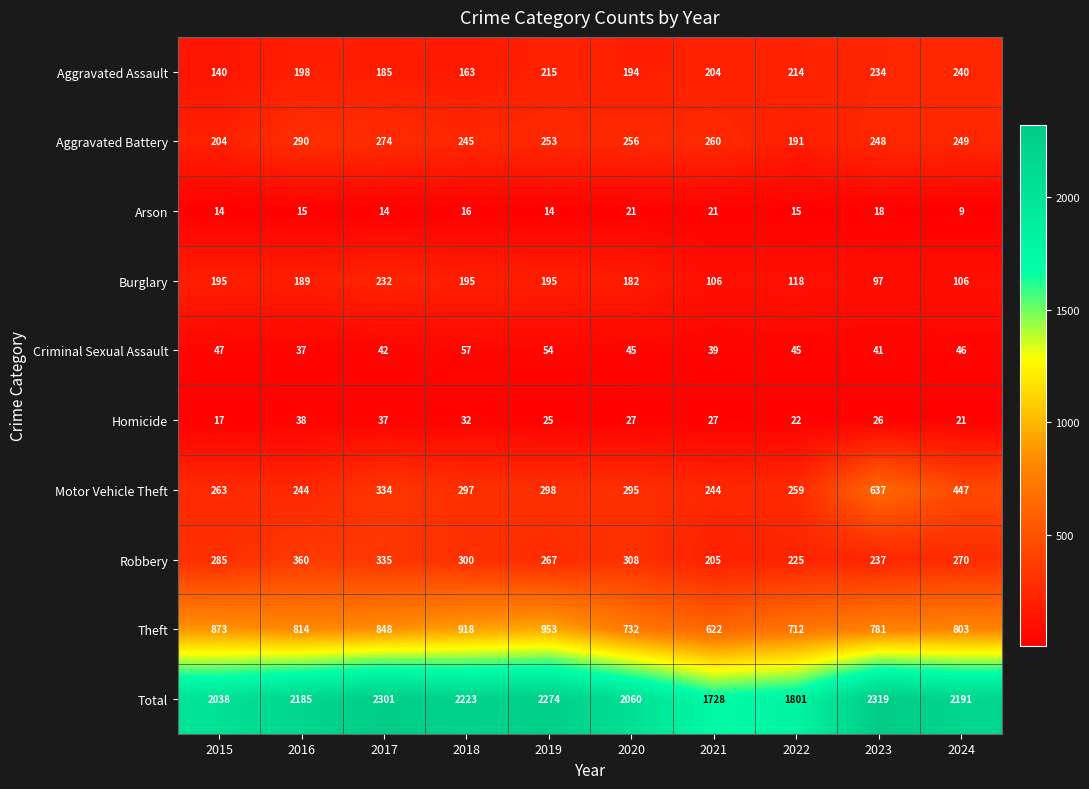

Is it true that Total equals 2274 at 2019?

True